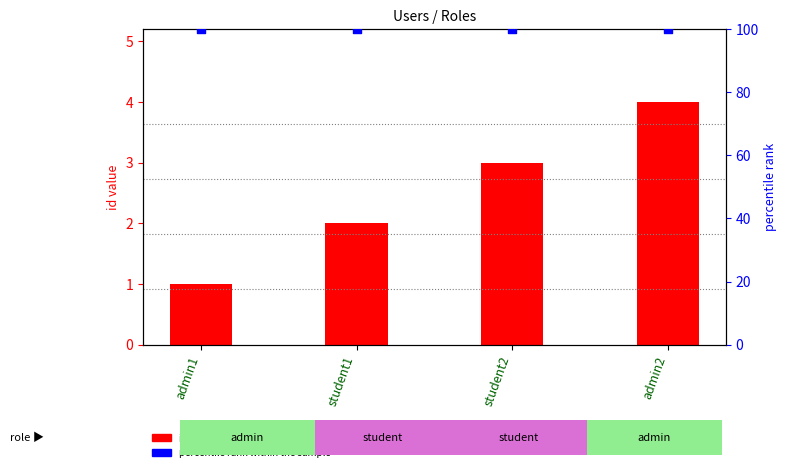

Is the value of id (numeric) at admin1 greater than the value of percentile rank within sample at student2?

No